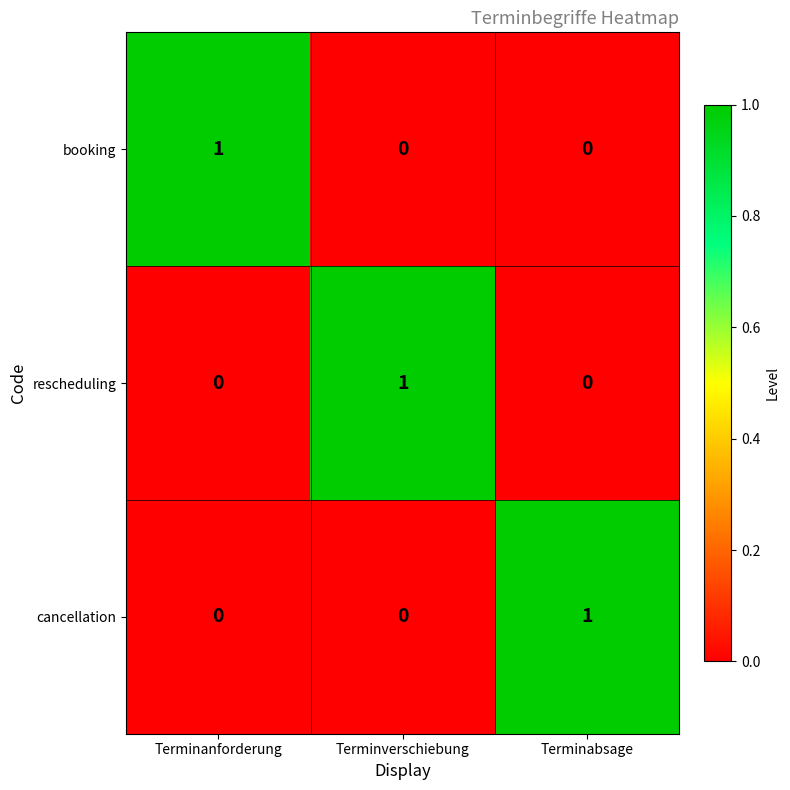

What is the greatest value displayed?

1